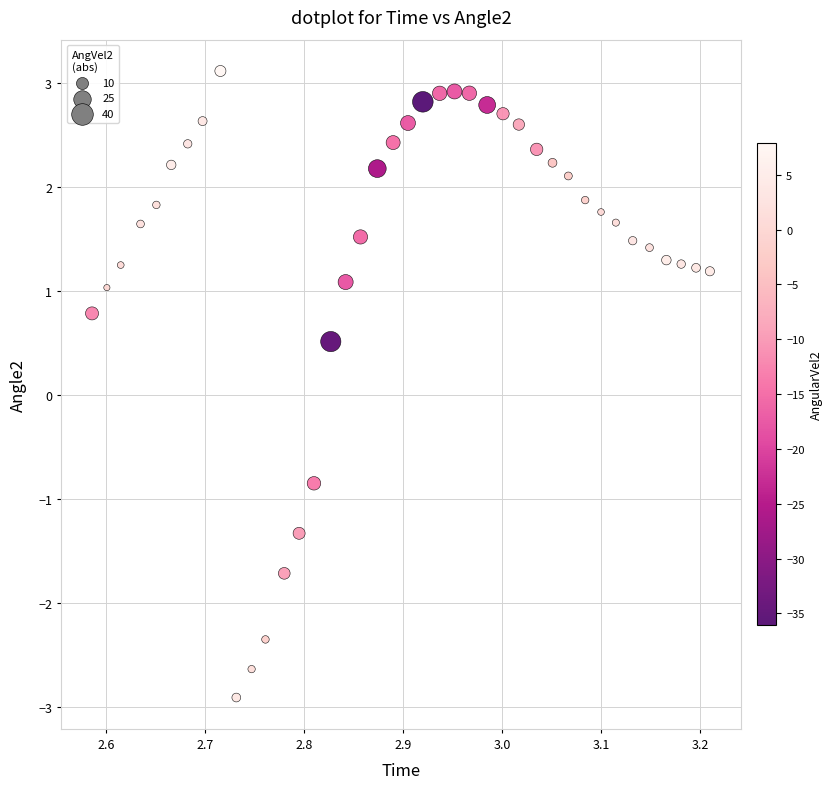

What is the range of Y values (max minus min)?

6.0